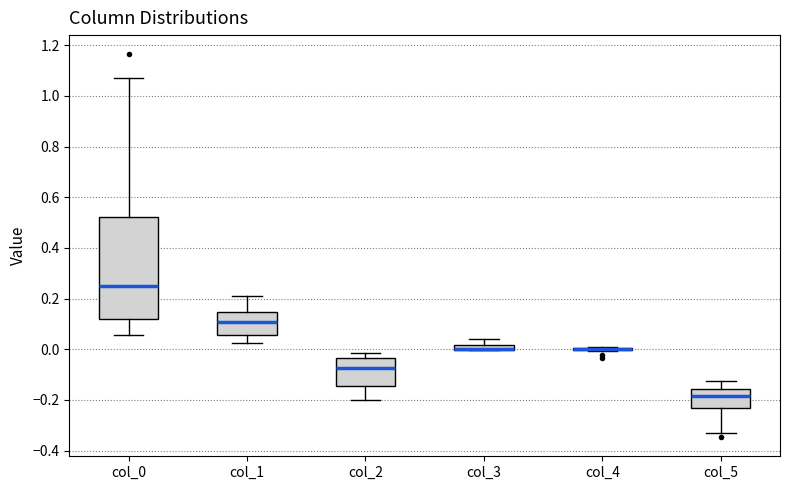

Which box is the tallest, from its lower edge to its upper edge?

col_0